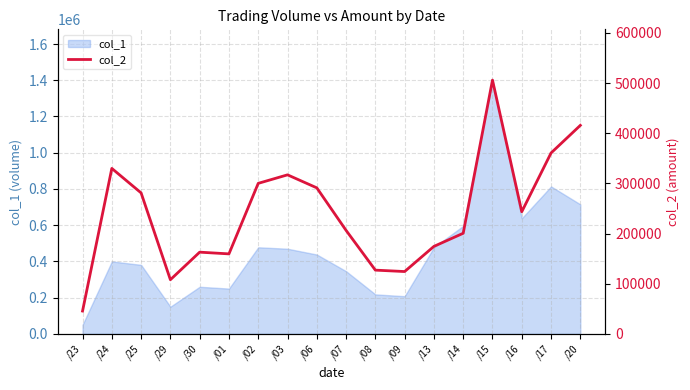

Approximately how many times larger is the value at /02 compared to /09?

2.4